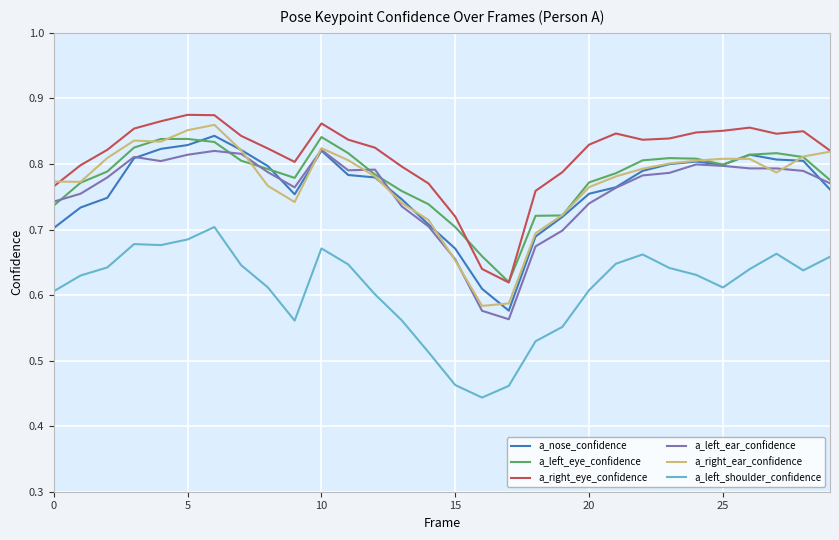

Which series has the largest total across all categories?

a_right_eye_confidence